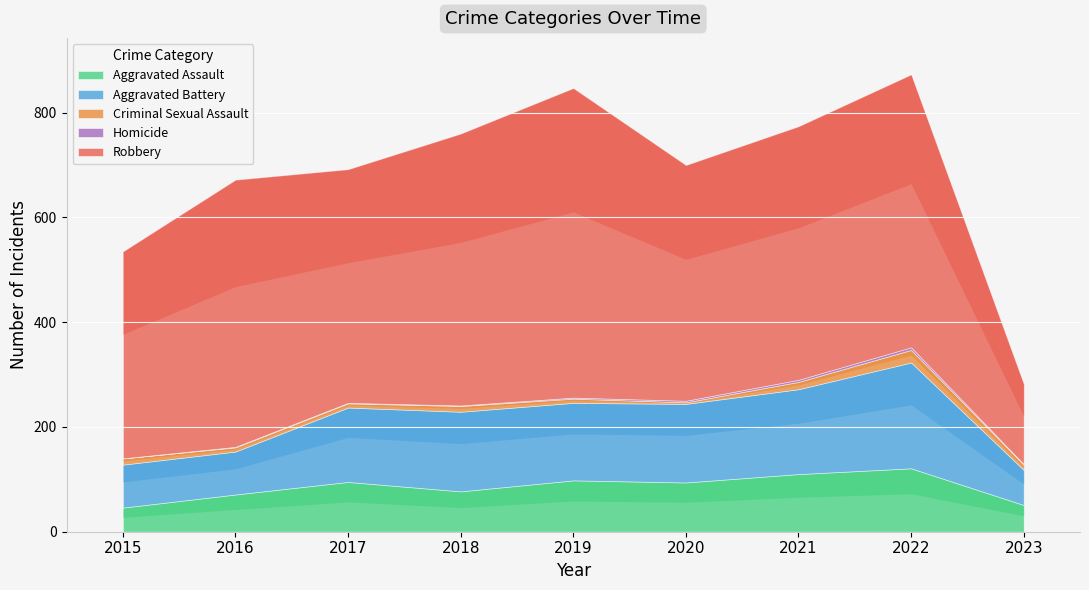

Which series has the largest total across all categories?

Robbery